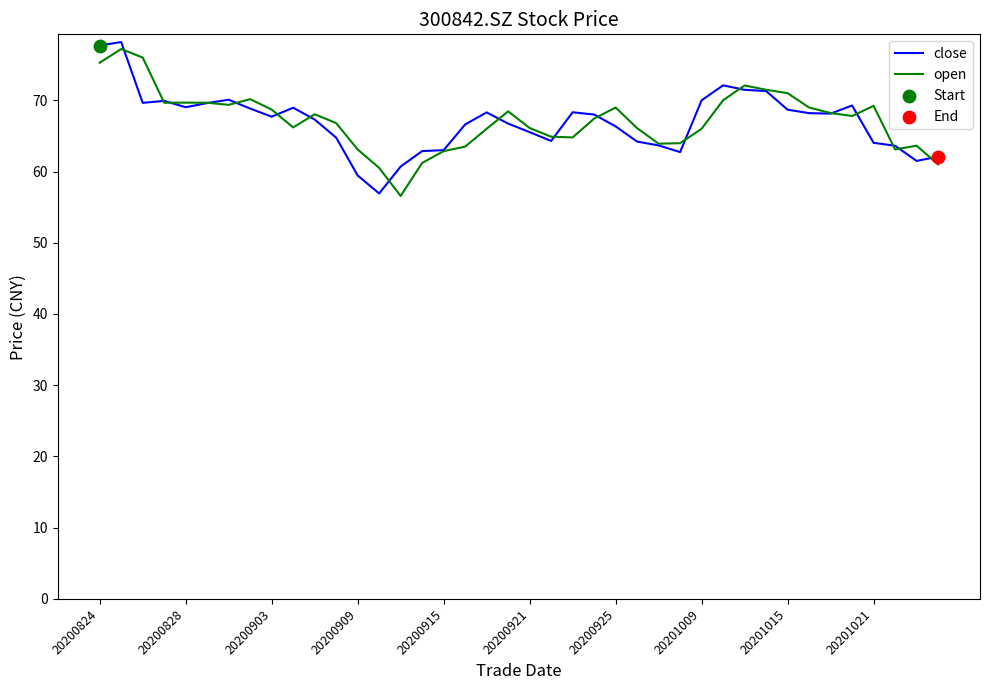

What is the lowest value of the close series?

56.9